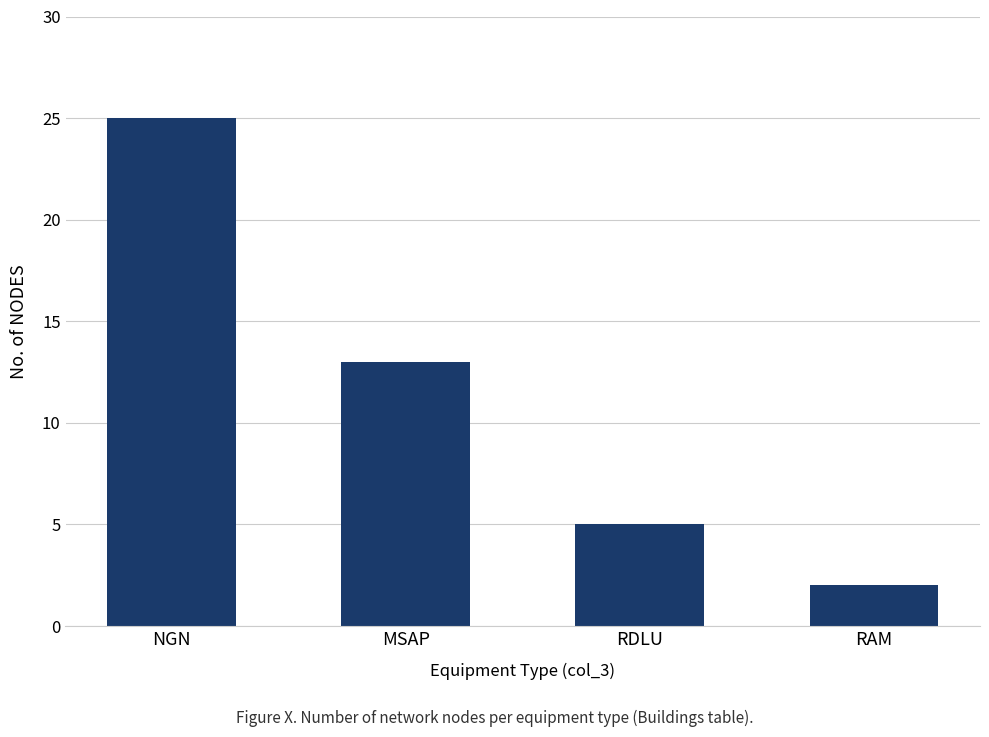

List the labels in order of value, smallest first.

RAM, RDLU, MSAP, NGN